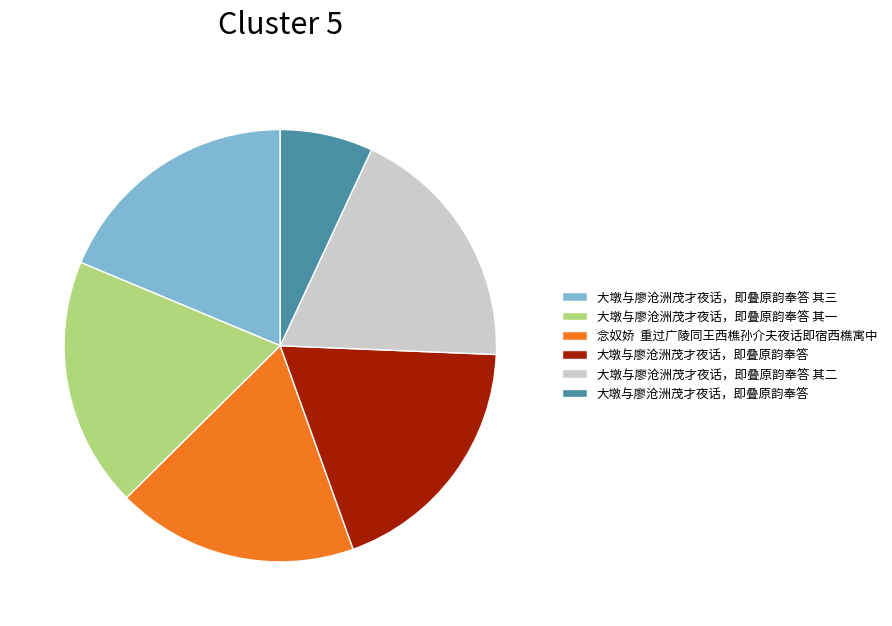

Is there a majority slice in this chart?

No